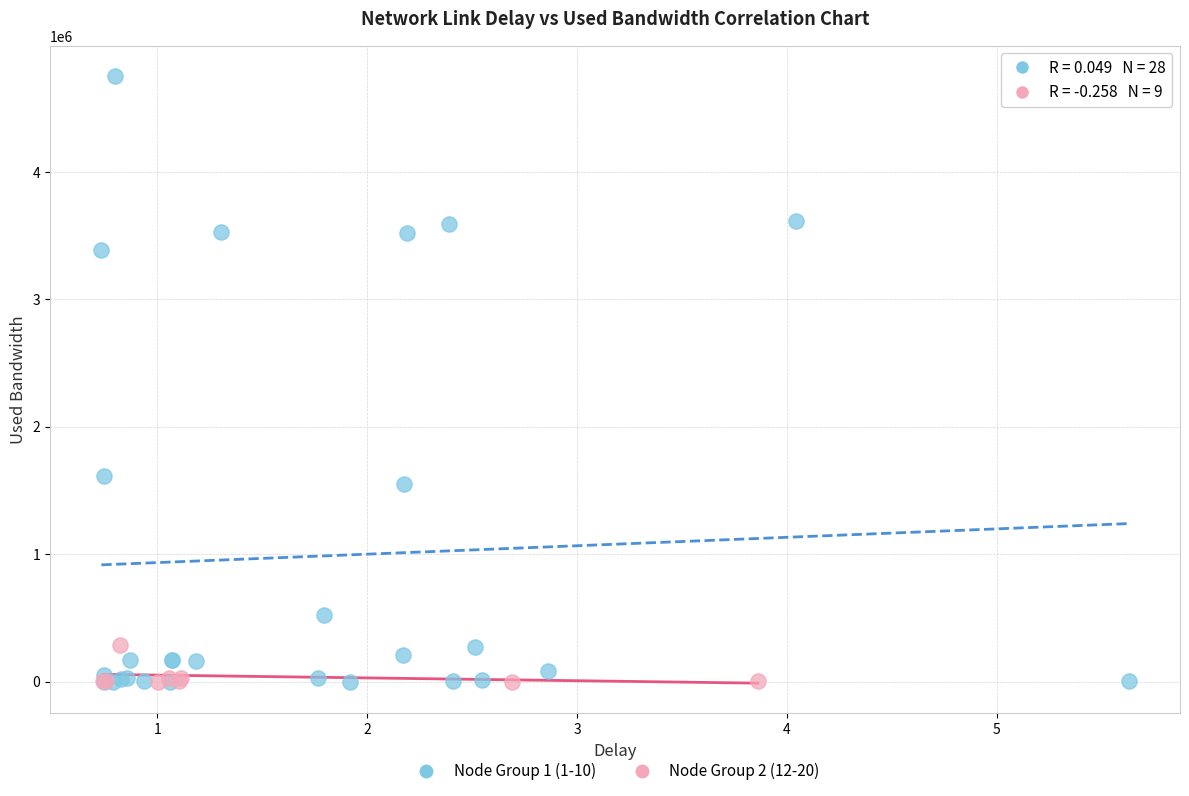

Which series has the largest Y range (max minus min)?

Node Group 1 (1-10)